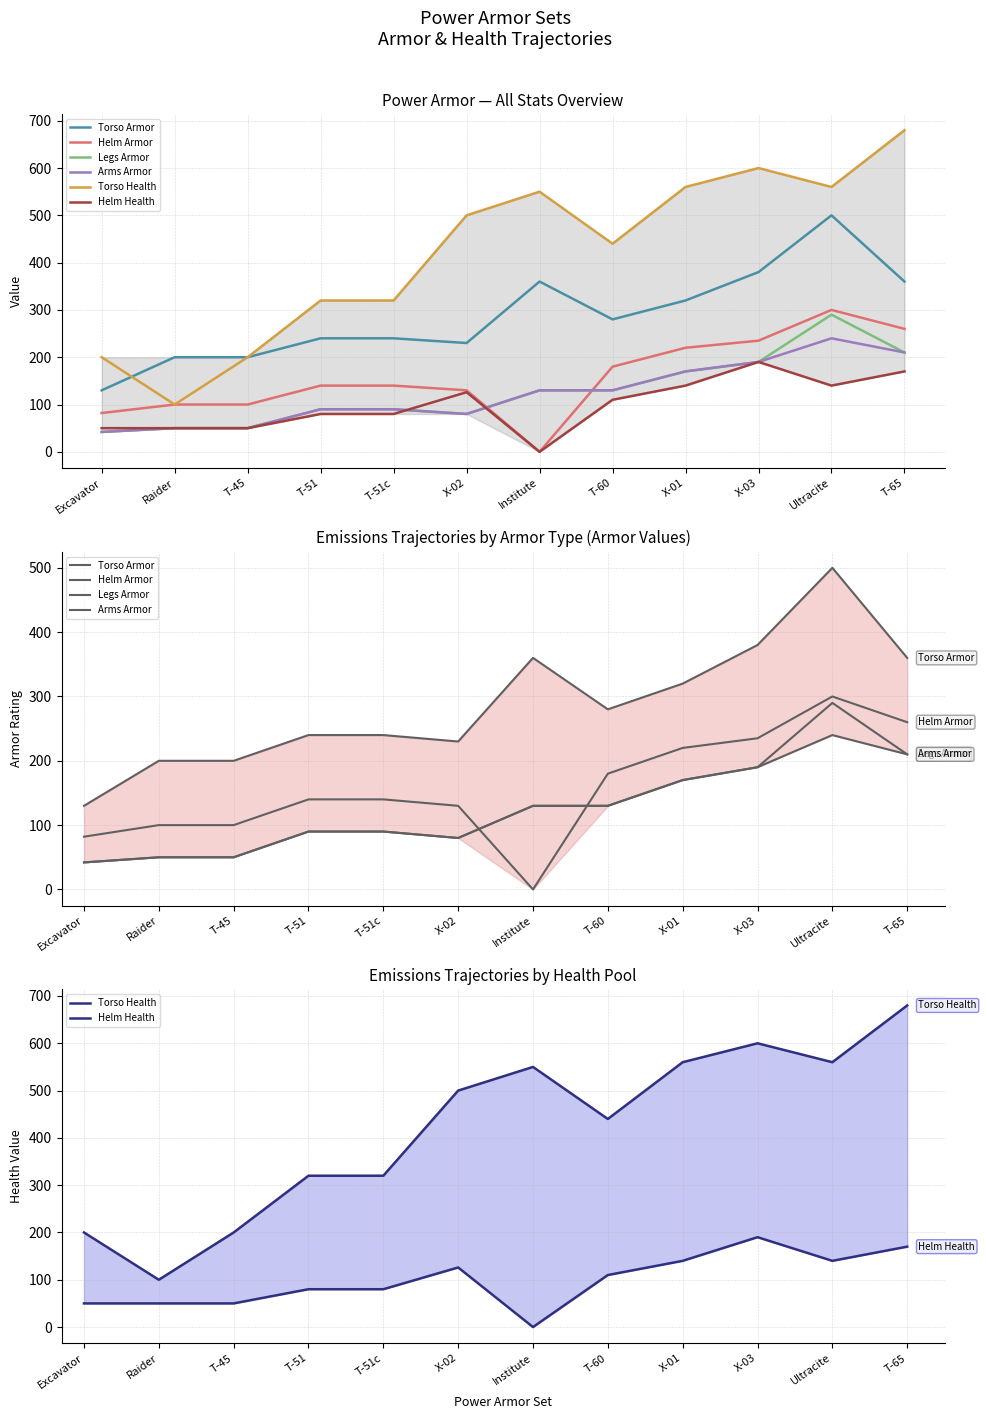

Where is Torso Health nearest to the value 390?

T-60